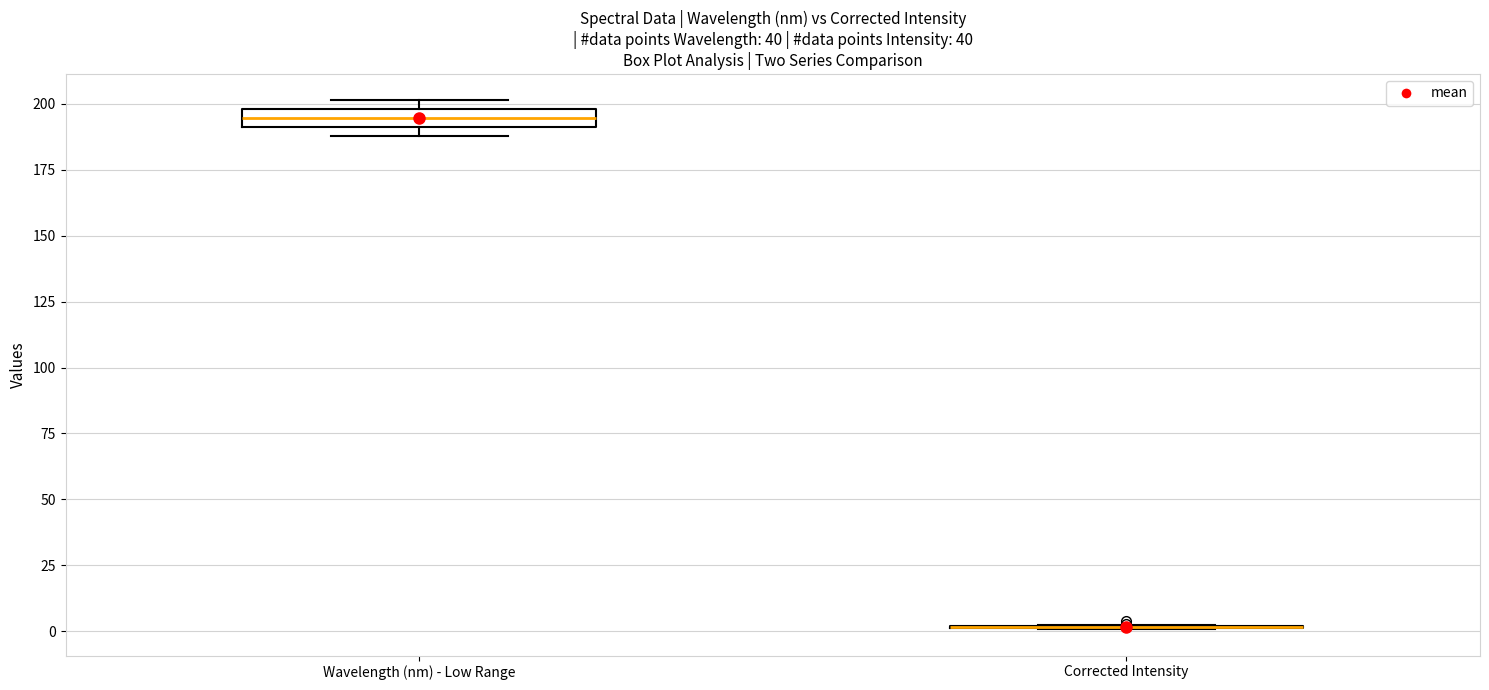

Where does the median line of the box for Wavelength (nm) - Low Range sit on the y-axis? The values are not printed on the chart, so give them approximately, as read against the axis.

195